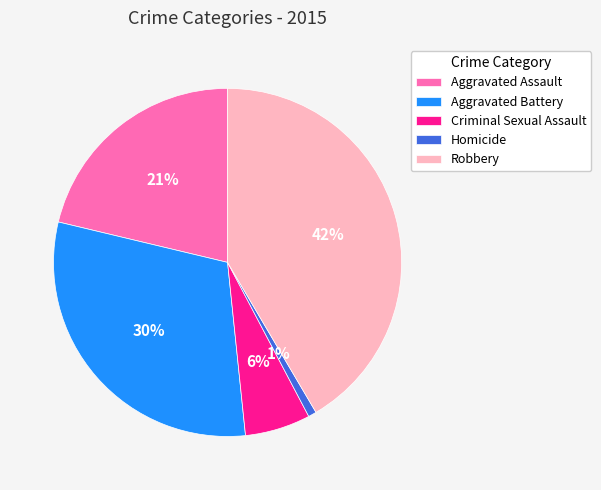

To the nearest percent, what percentage of the pie is Homicide?

1%